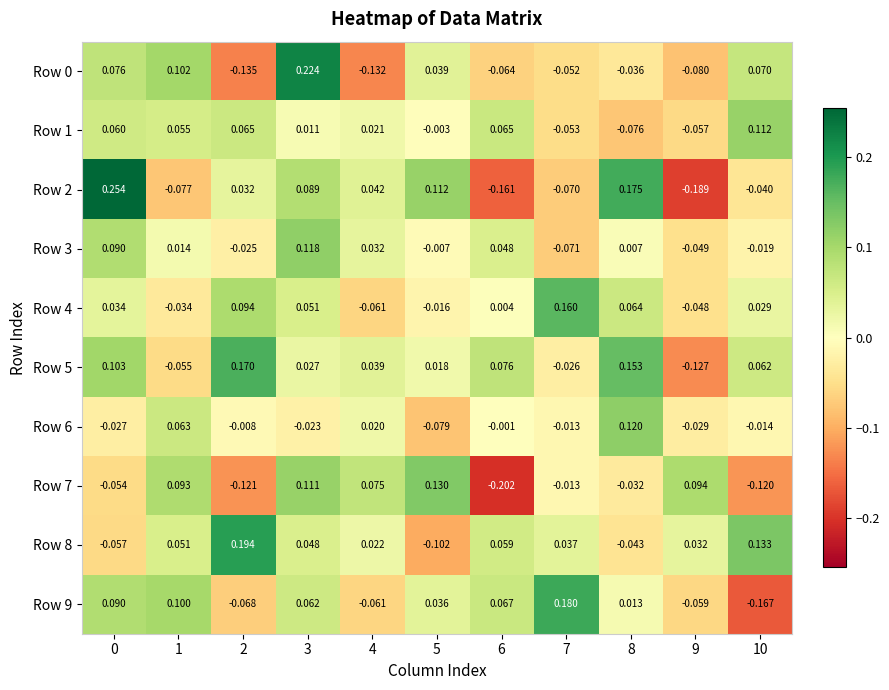

How many values in the Row 4 series are below 0?

4